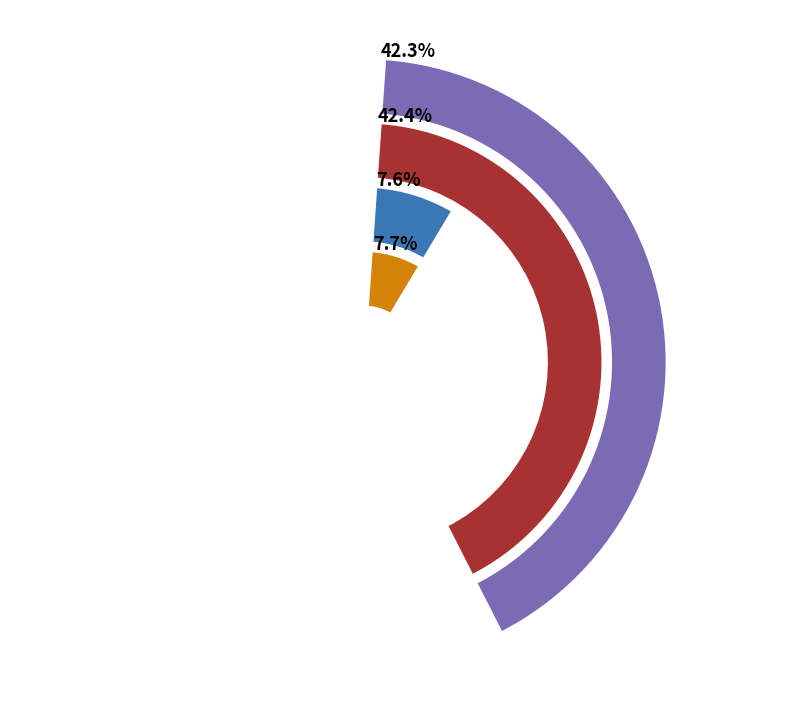

What is the total percentage of 登安溪蓬莱山谢雨 and 九日登安溪凤山?

50.0%